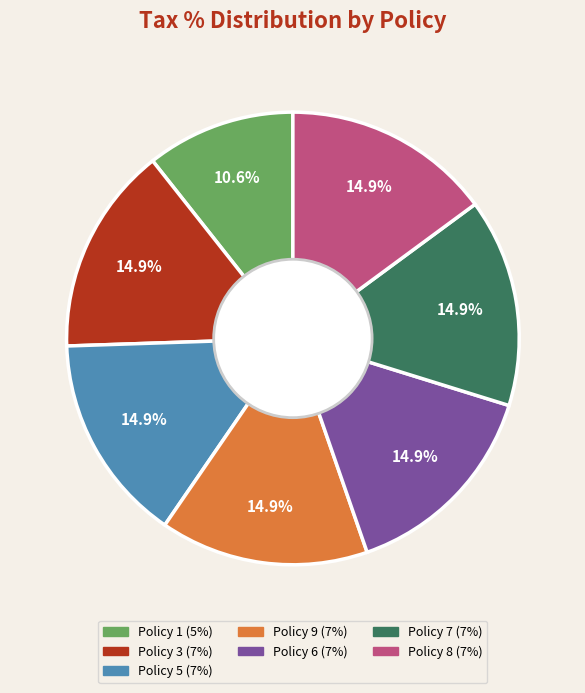

Does any single category account for the majority?

No